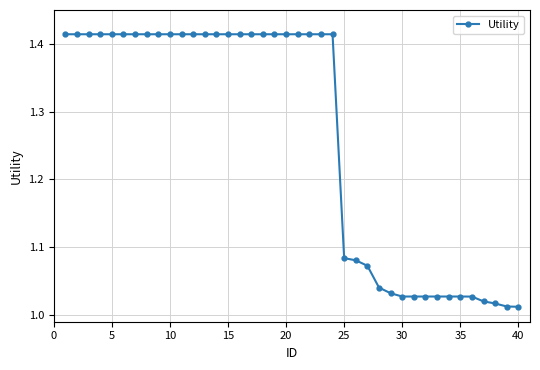

What is the difference between the second highest and minimum values?

0.4